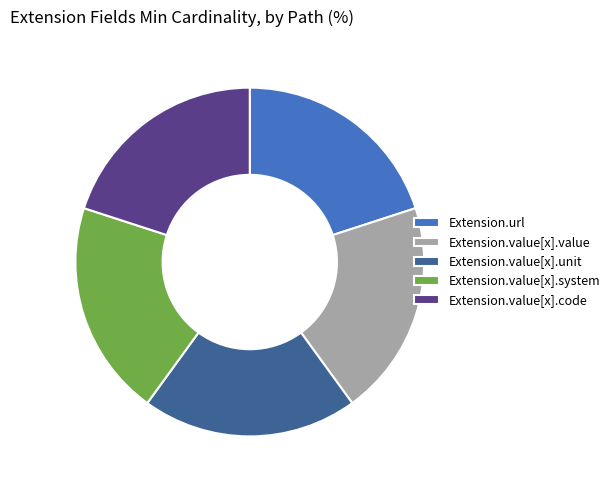

Is it true that Extension.value[x].code is 5% of the pie?

False